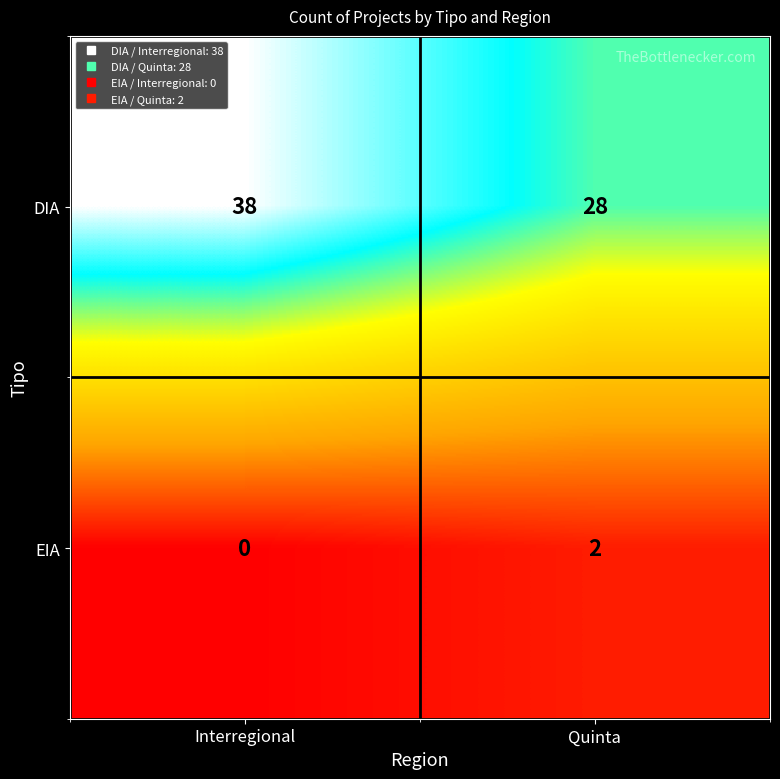

The value of DIA at Quinta is 17. True or false?

False